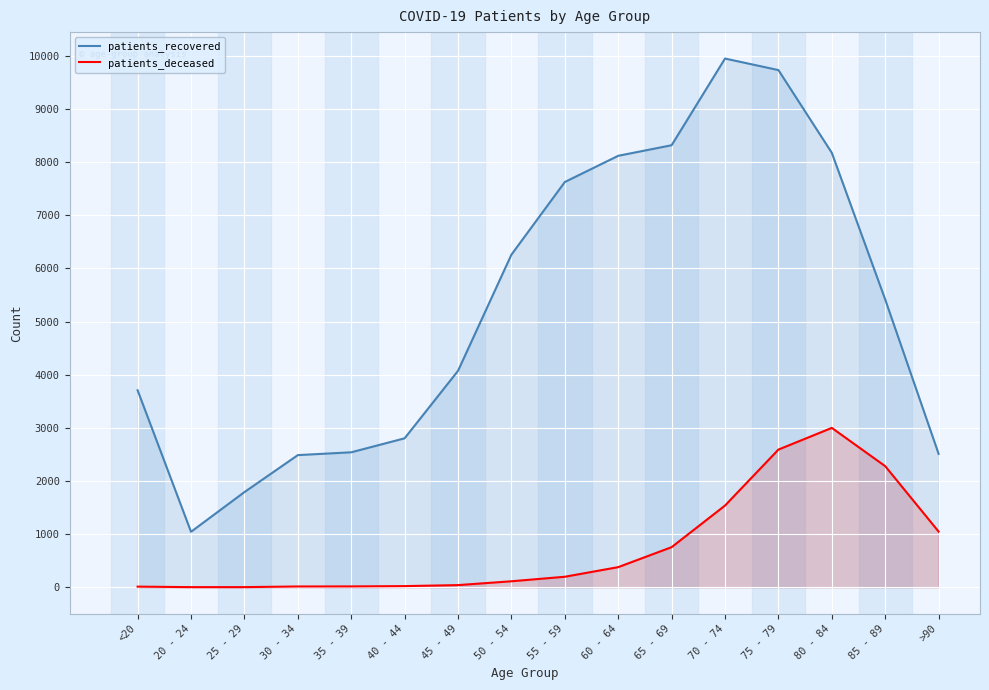

What is the lowest value of the patients_deceased series?

3